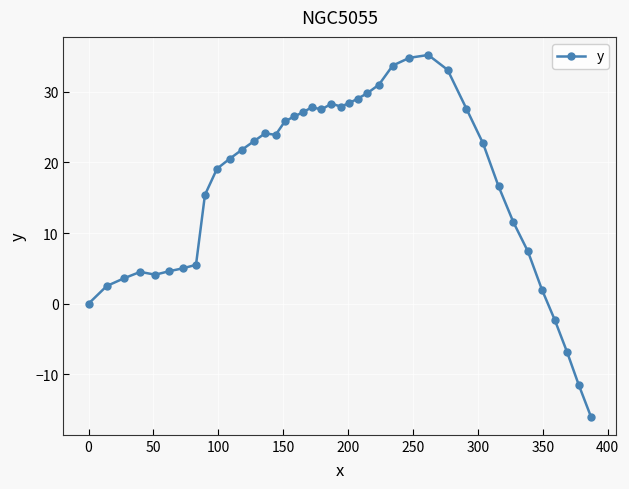

What is the value of the 16th point from the left?

25.8